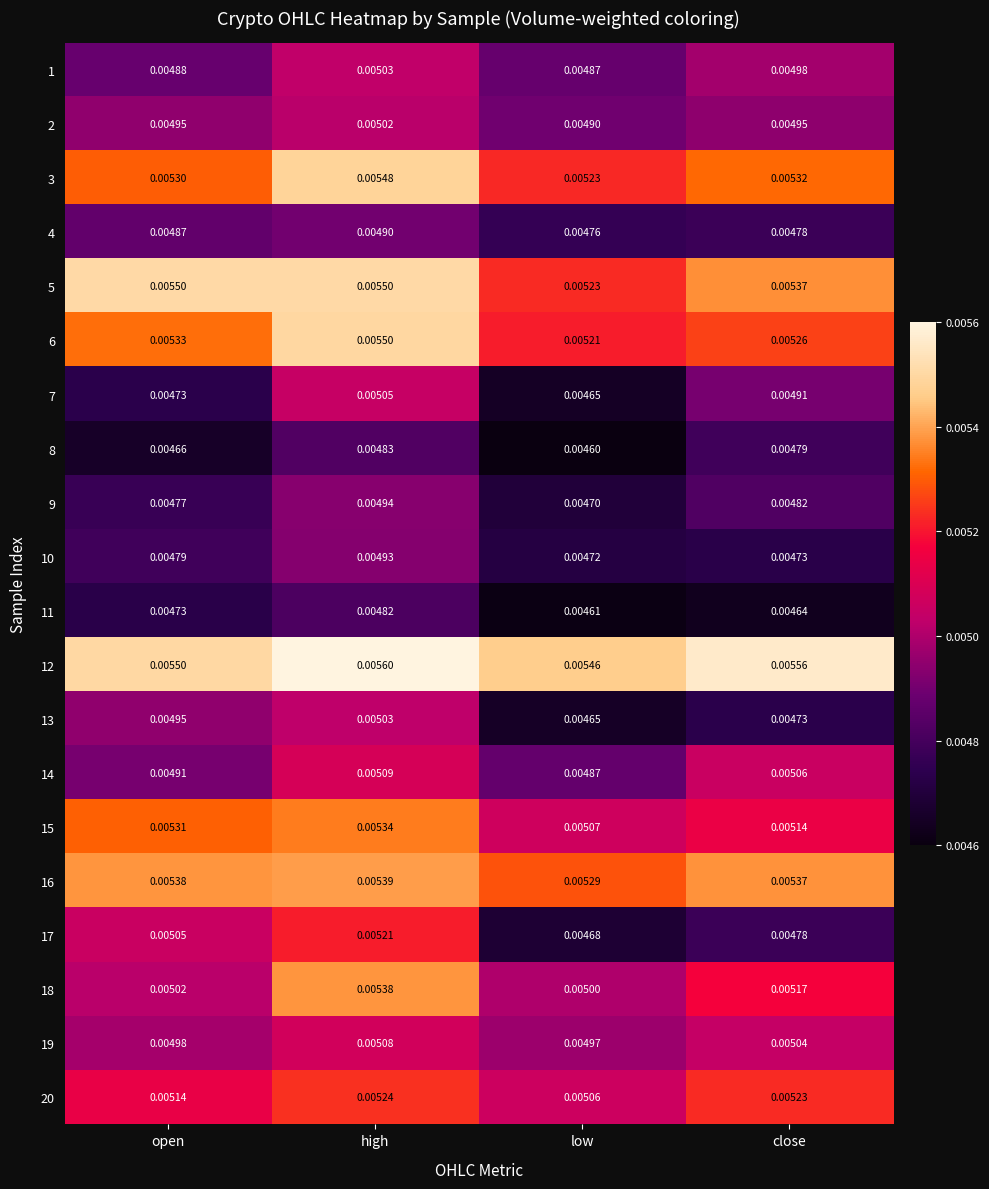

Is the value of 11 at open greater than the value of 9 at low?

Yes